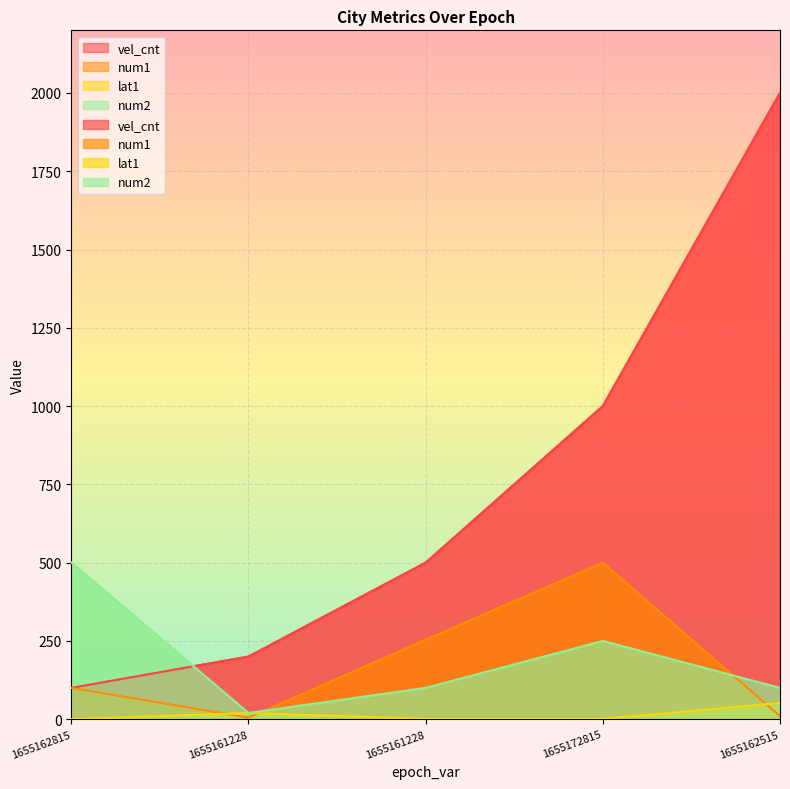

What is the lowest value of the vel_cnt series?

100